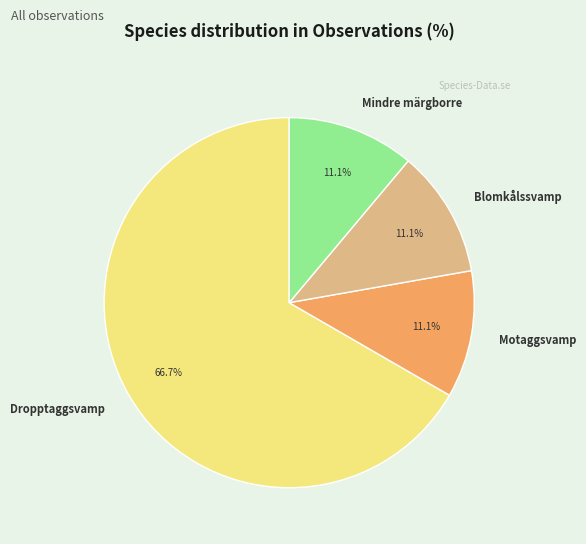

Does any single category account for the majority?

Yes